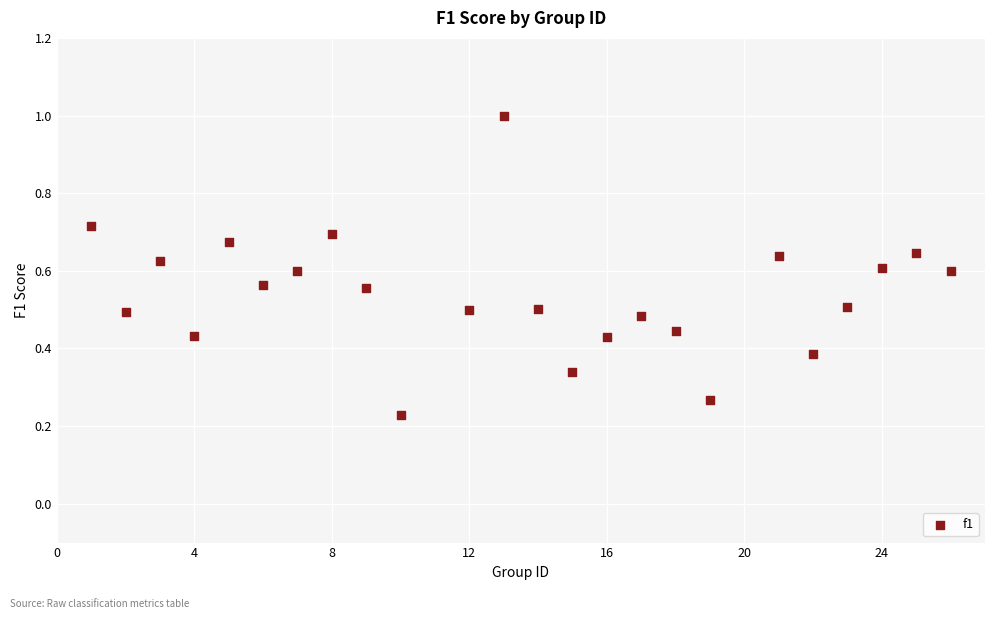

What is the range of Y values (max minus min)?

0.8